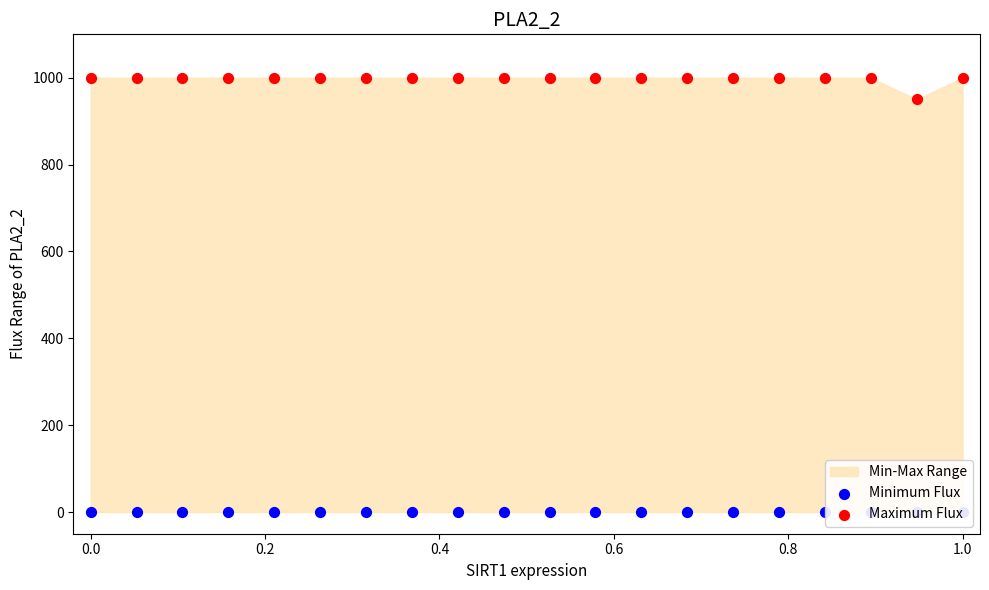

Which series contains the lowest Y value?

Minimum Flux